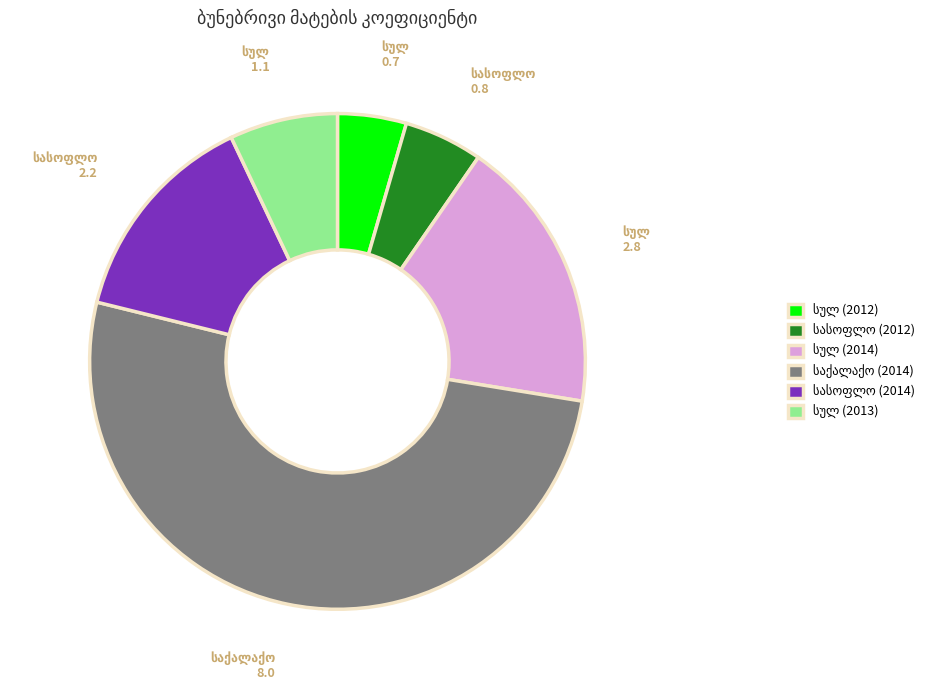

Is there any slice that represents more than half of the pie?

Yes